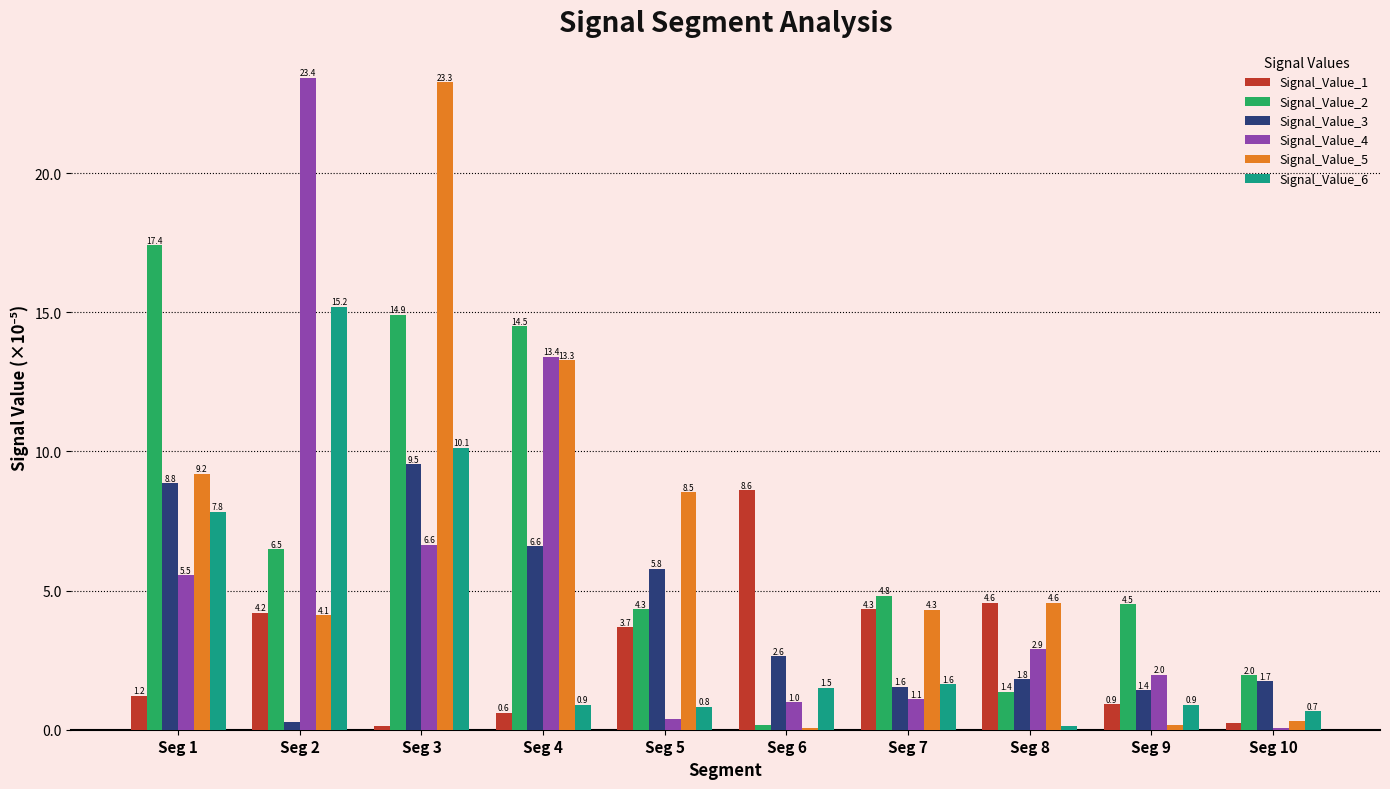

True or false: Signal_Value_5 has a value of 13.7 at Seg 5.

False